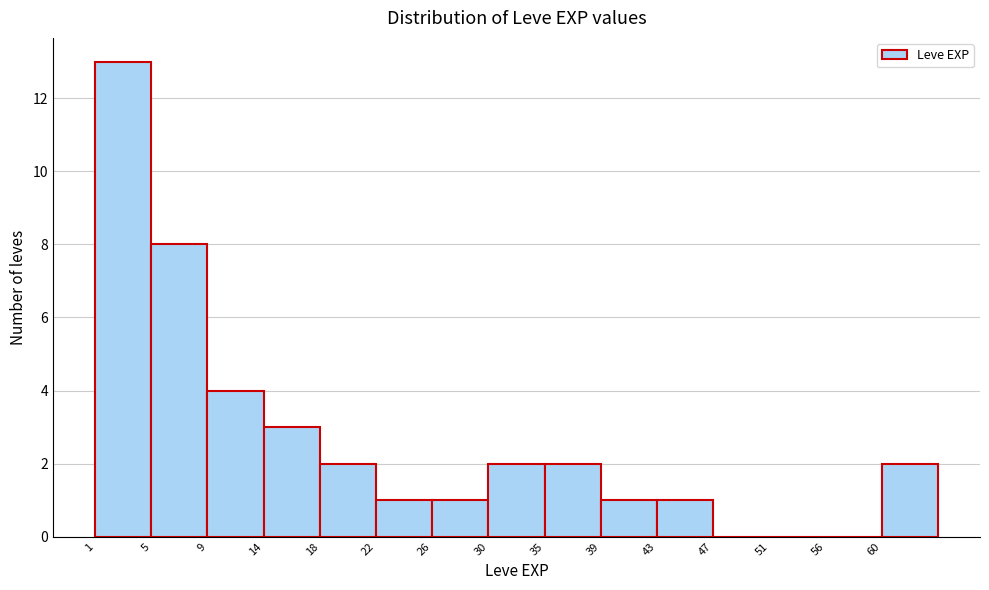

Reading left to right, transcribe this chart: for each bar, give the range it covers on the x-axis and its height. Neither the bar edges nor the heights are printed on the chart, so give them approximately, as read against the axes.

1.0 to 5.2: 13
5.2 to 9.4: 8
9.4 to 13.6: 4
13.6 to 17.8: 3
17.8 to 22.0: 2
22.0 to 26.2: 1
26.2 to 30.4: 1
30.4 to 34.6: 2
34.6 to 38.8: 2
38.8 to 43.0: 1
43.0 to 47.2: 1
47.2 to 51.4: 0
51.4 to 55.6: 0
55.6 to 59.8: 0
59.8 to 64.0: 2